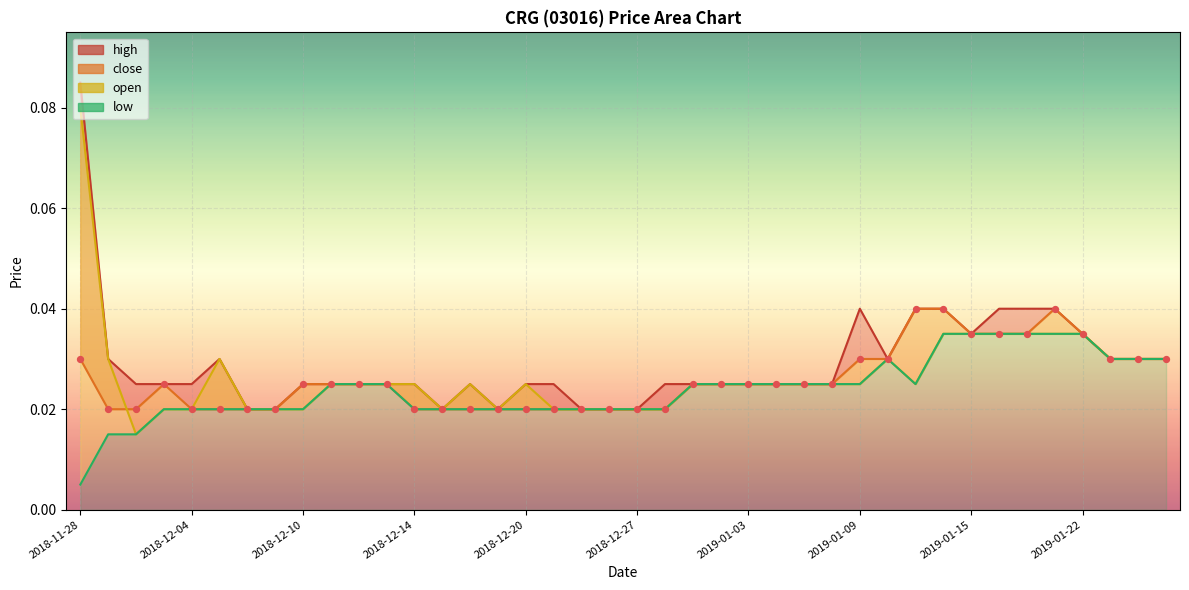

Is the value of close_dots at 37 greater than the value of open at 25?

Yes